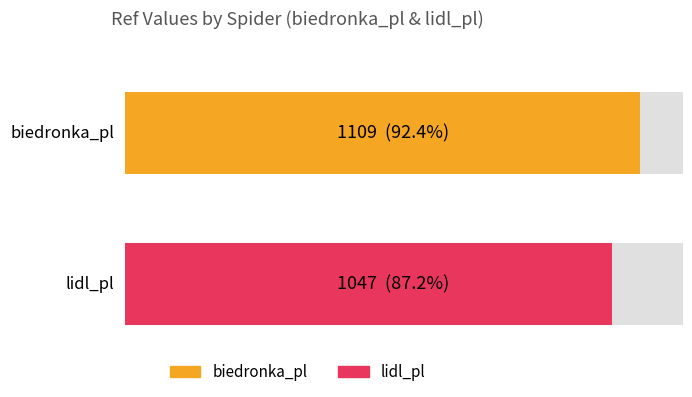

Count the values in the range 1047 to 1109.

2